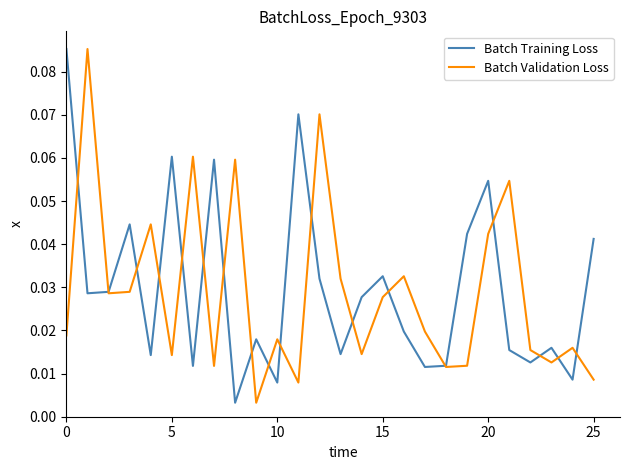

Which series has the widest spread of values?

Batch Training Loss